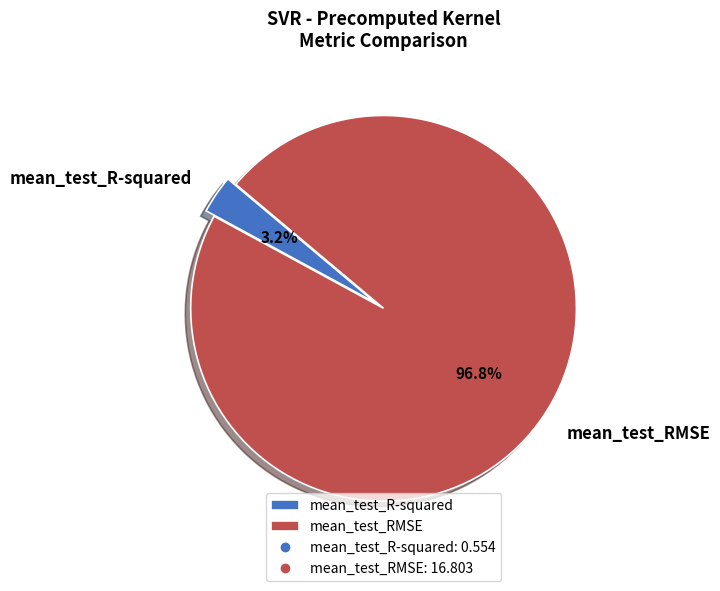

To the nearest percent, what percentage of the pie is mean_test_R-squared?

3%